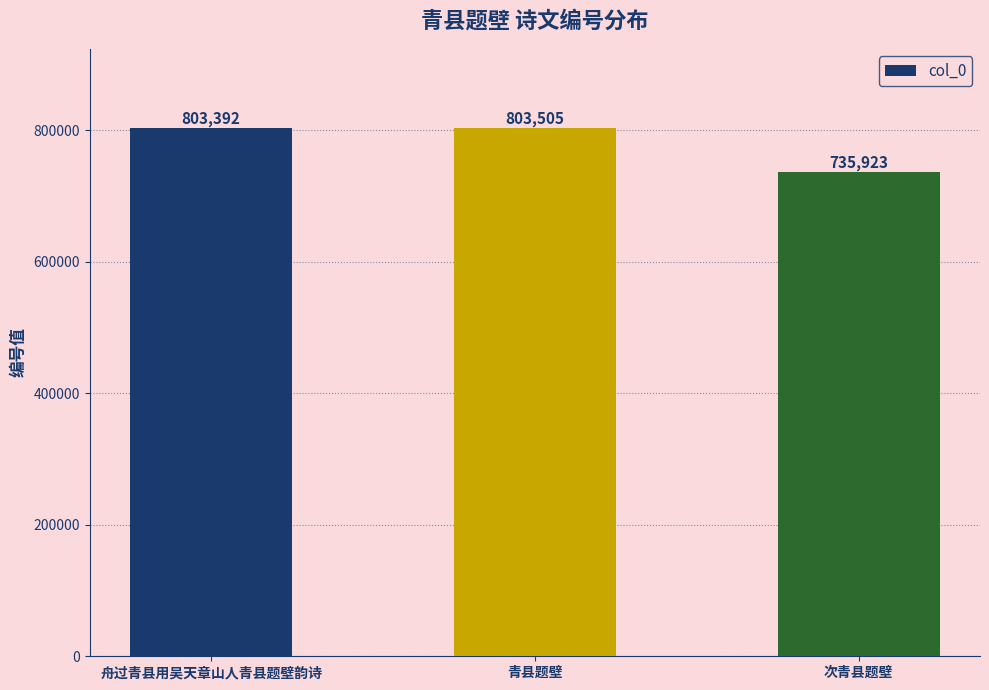

List the labels in order of value, largest first.

青县题壁, 舟过青县用吴天章山人青县题壁韵诗, 次青县题壁